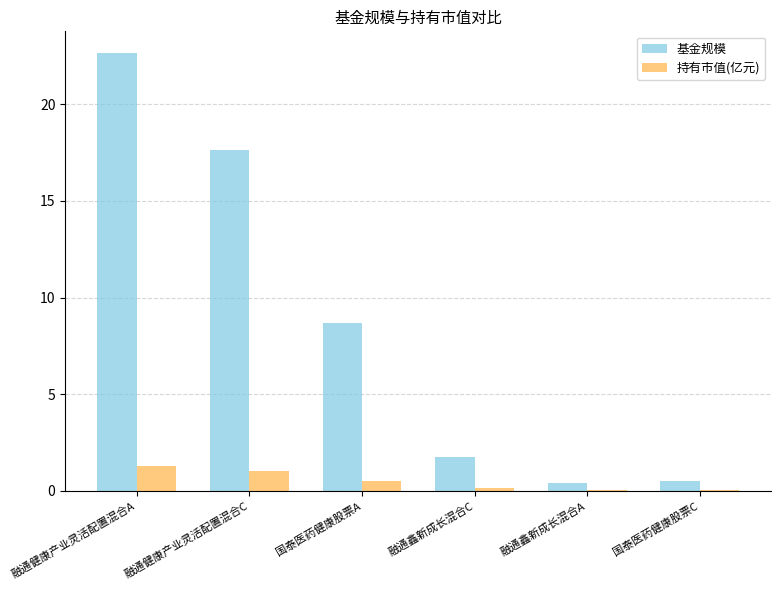

Are the bars horizontal?

No